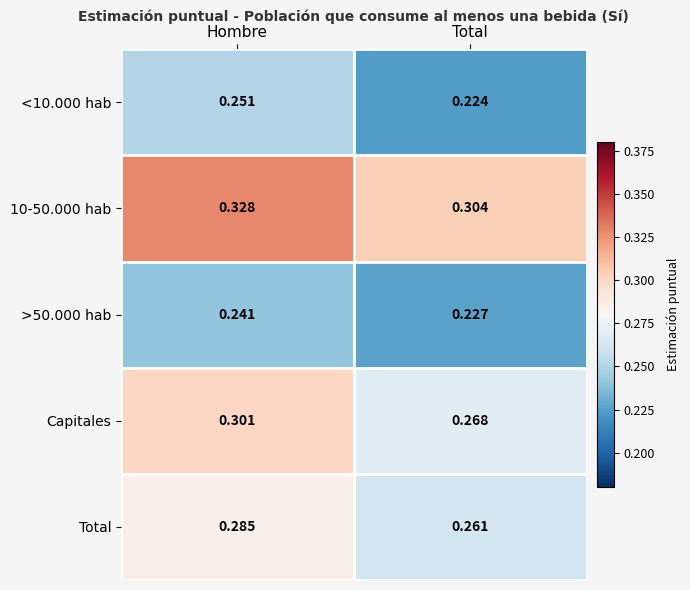

Which series has the widest spread of values?

Capitales